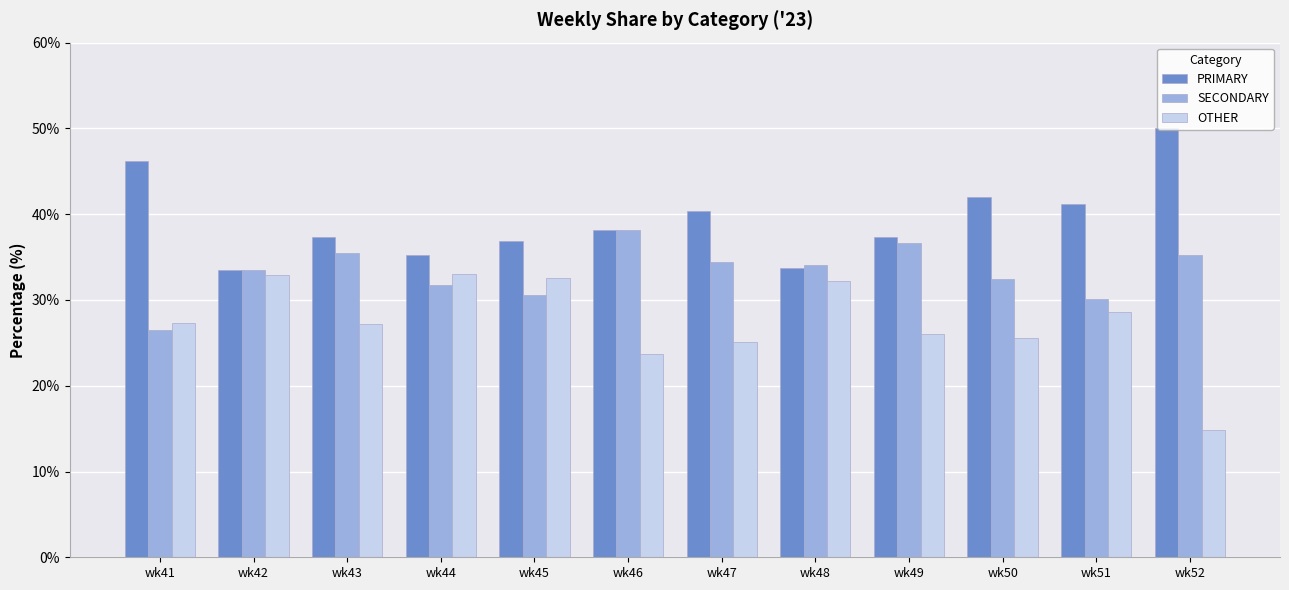

What is the sum of all SECONDARY values?

398.9